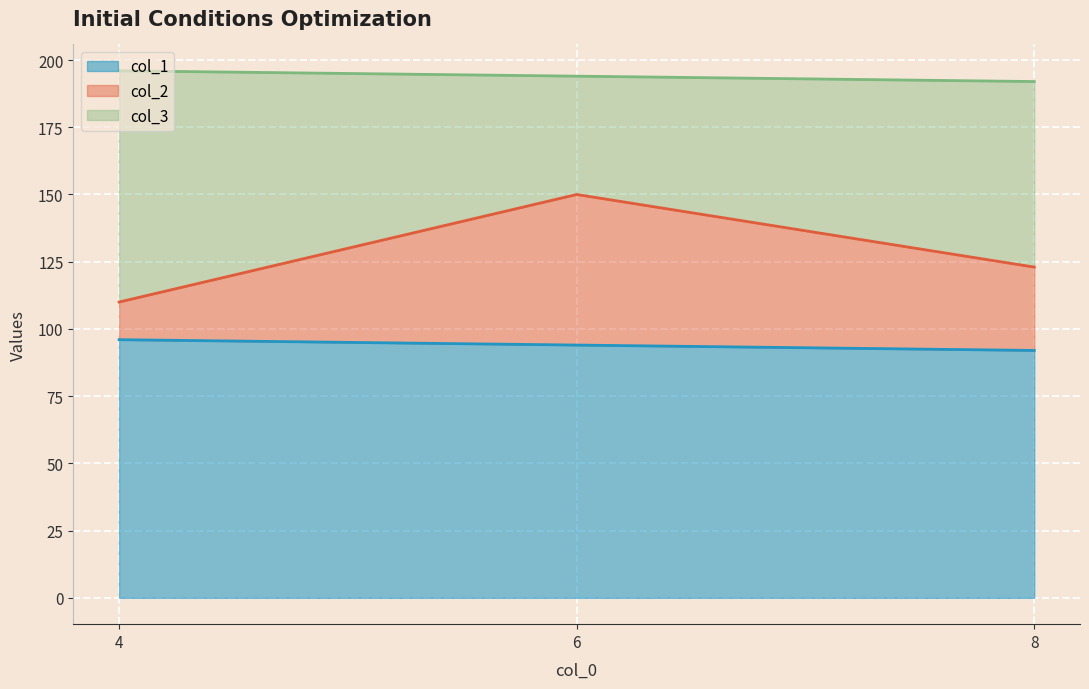

What is the minimum value for col_1?

92